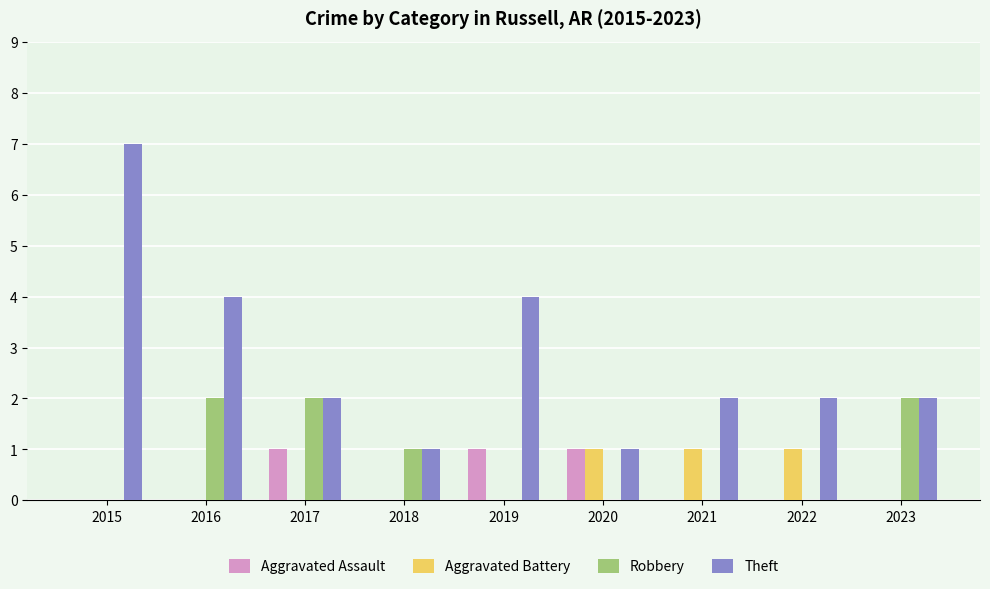

At which category is the sum across all series the highest?

2015